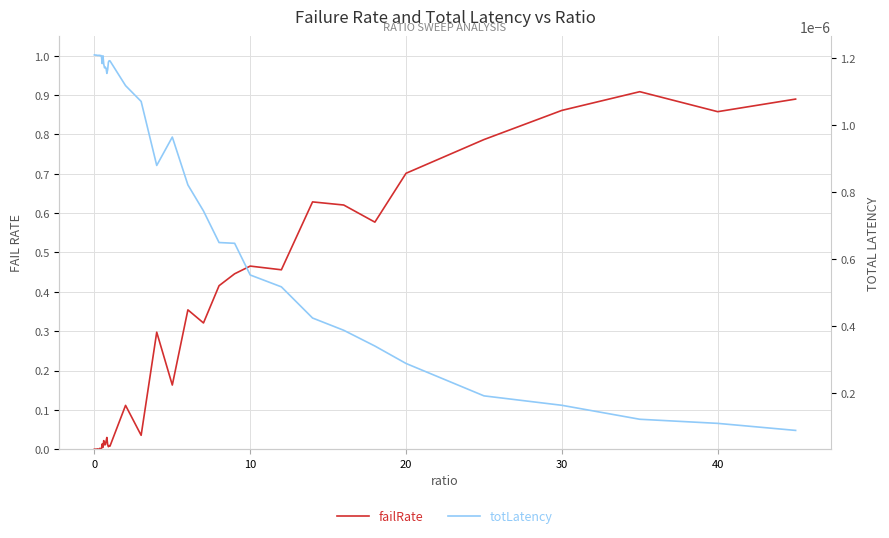

List the series in order of their overall mean, lowest first.

totLatency, failRate